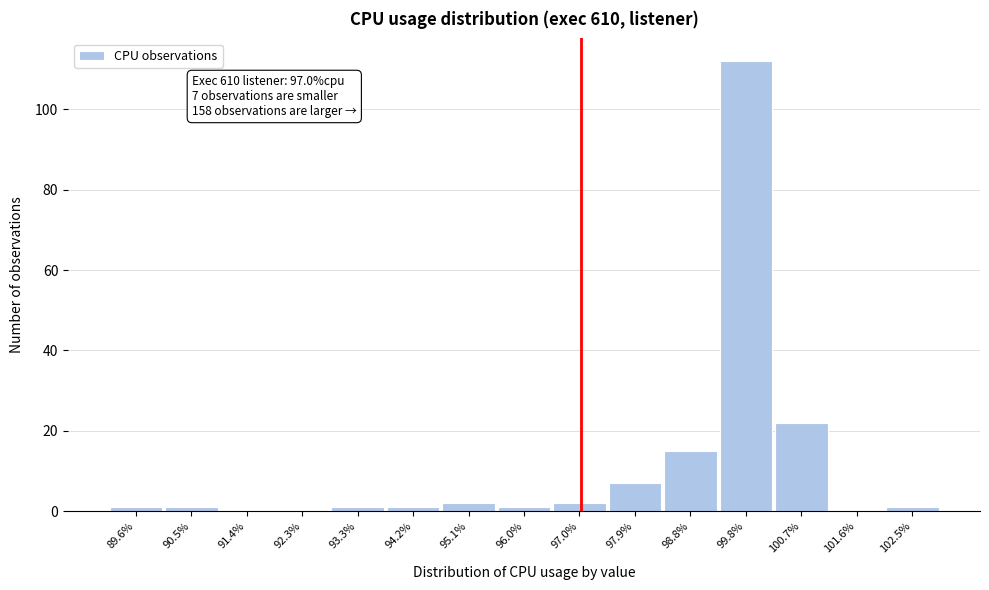

Over which range of the x-axis is the bar tallest?

99.3 to 100.2